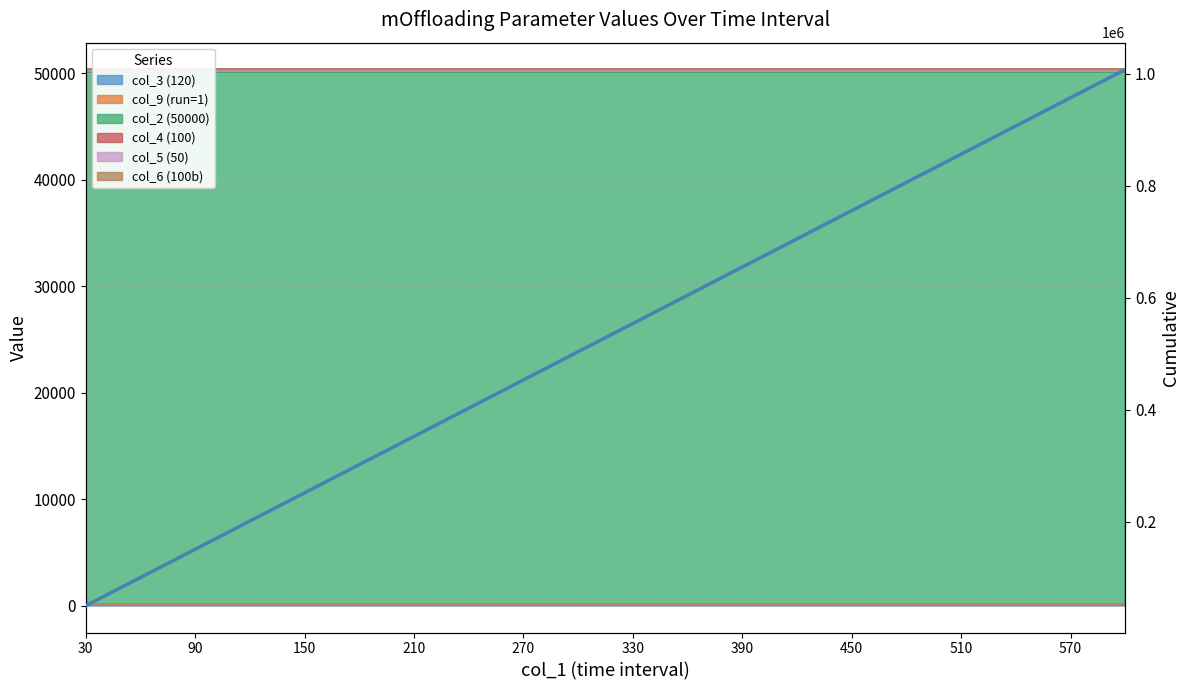

The value at 210 is 124941. True or false?

False